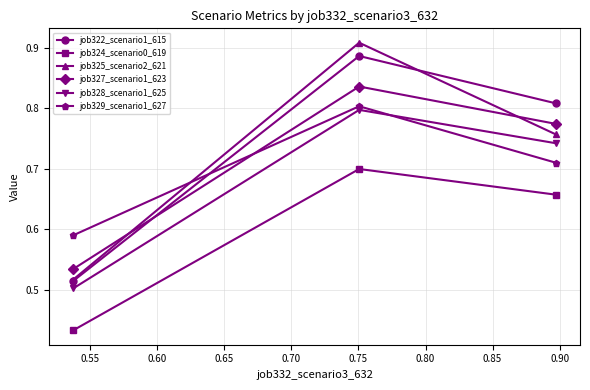

List the series in order of their peak value, highest first.

job325_scenario2_621, job322_scenario1_615, job327_scenario1_623, job329_scenario1_627, job328_scenario1_625, job324_scenario0_619